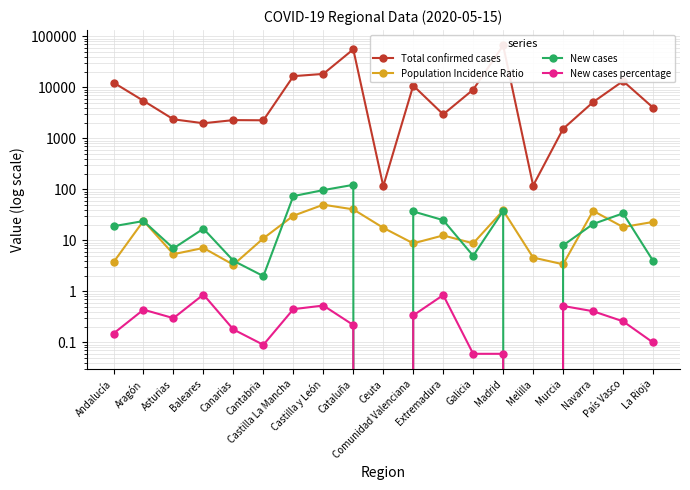

True or false: Total confirmed cases has more than 0 interior local peaks.

True